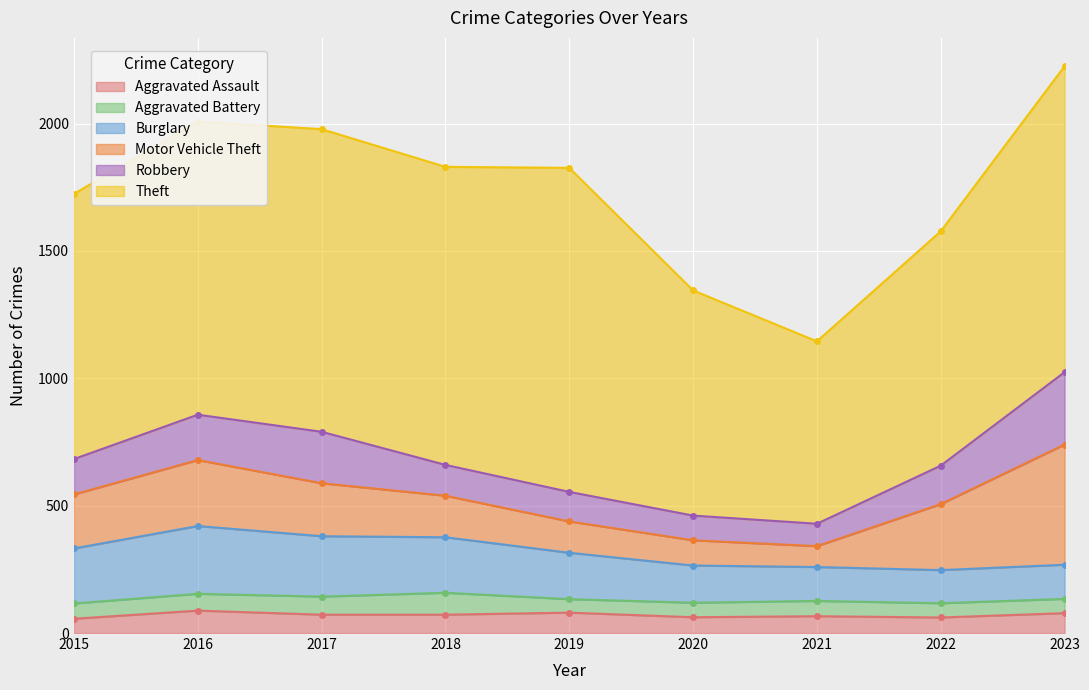

True or false: Aggravated Assault and Burglary cross at least once.

False